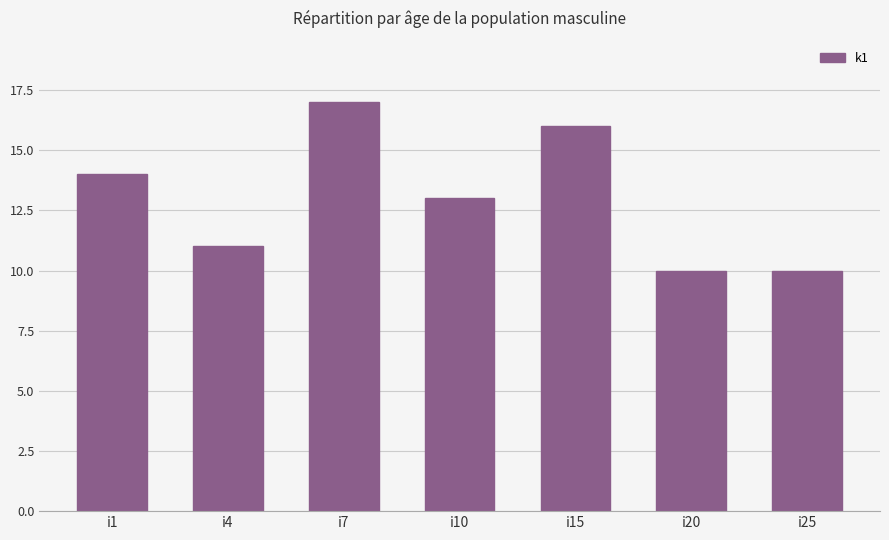

How many bars are there in total?

7